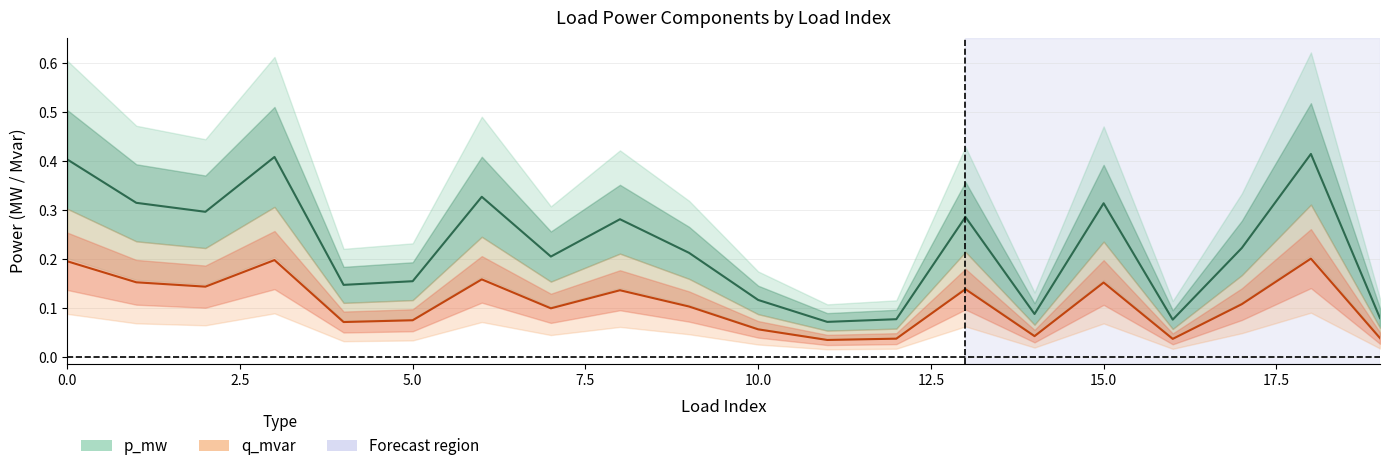

Rank the series by their average value, from lowest to highest.

q_mvar, p_mw